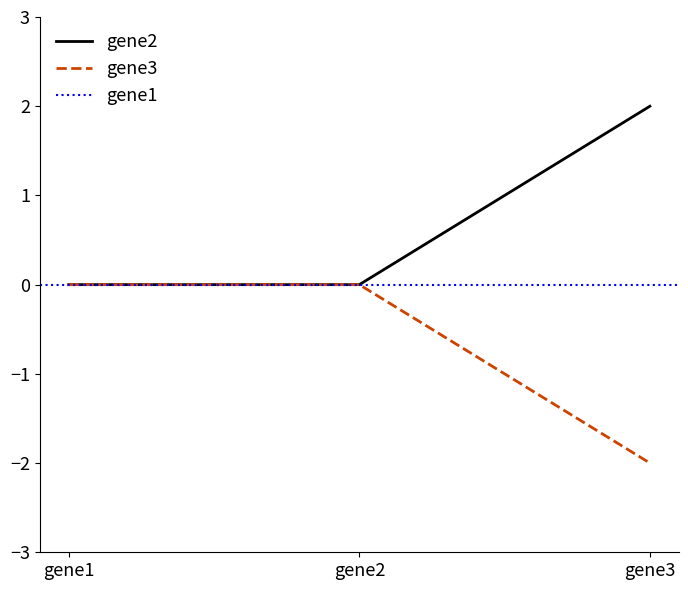

What is the difference between the maximum and second lowest values in the gene2 series?

2